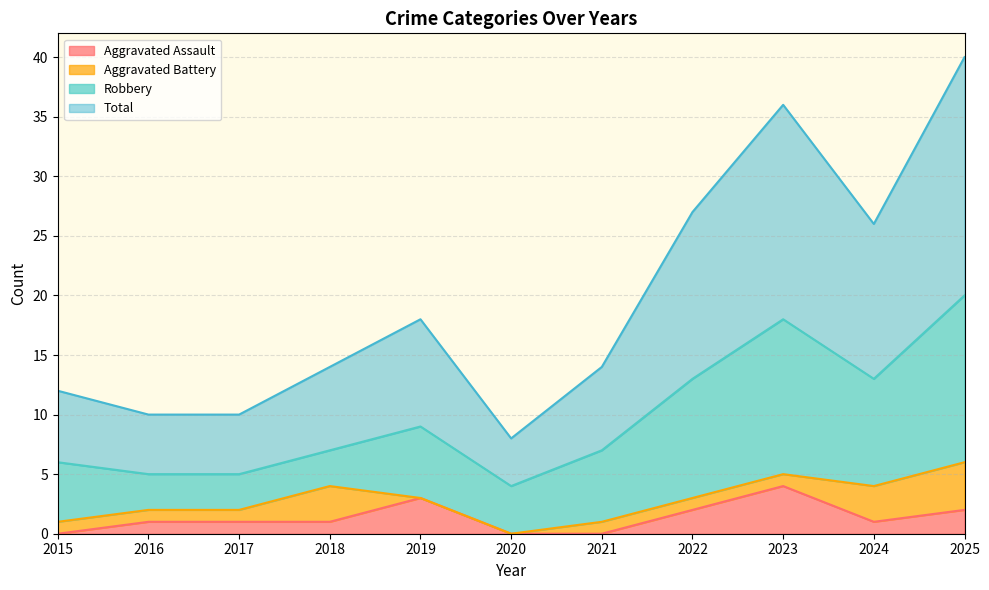

The Total series shows 20 at 2018. True or false?

False